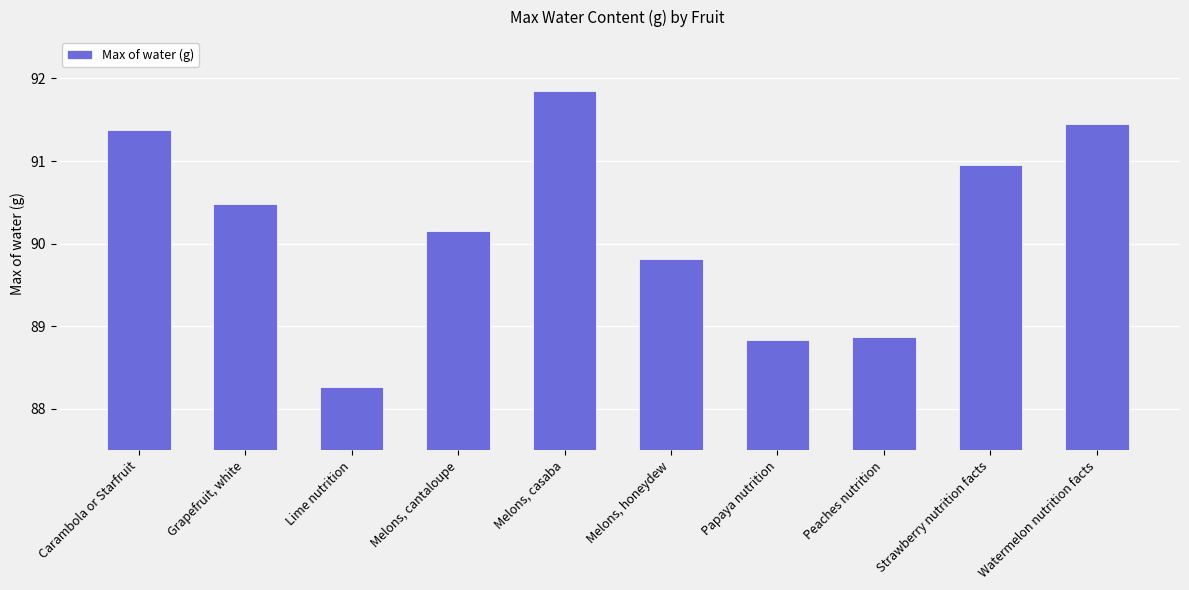

What position from the right is Watermelon nutrition facts?

1